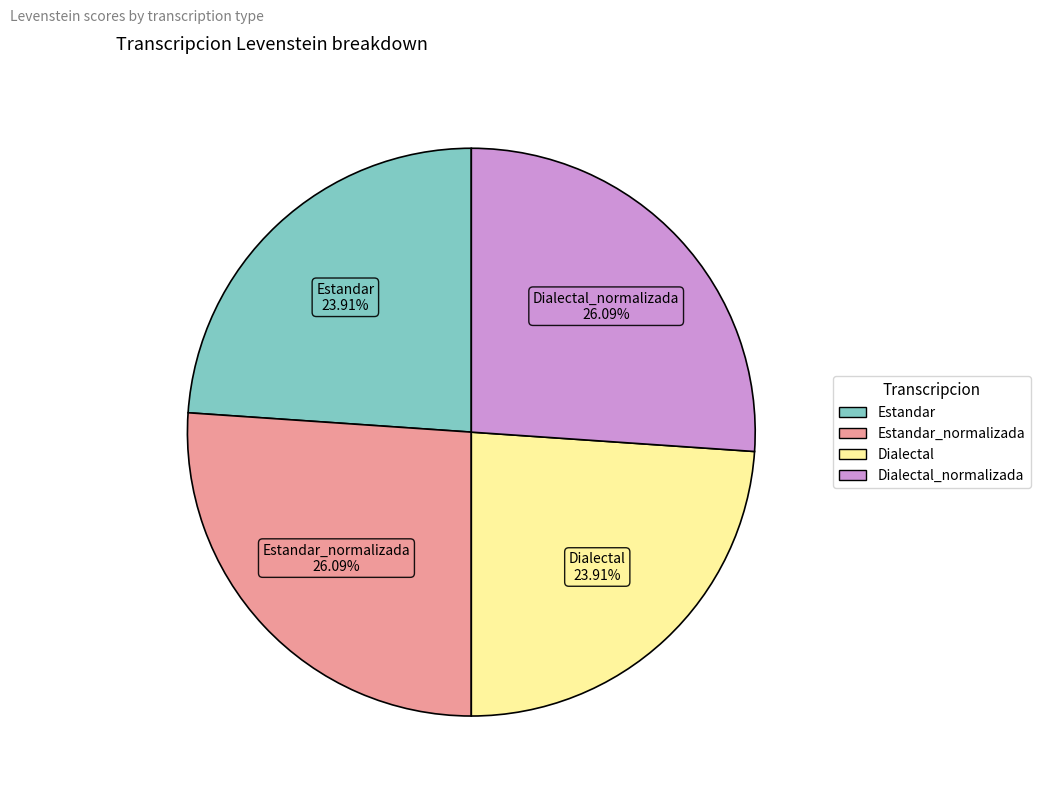

Is there a majority slice in this chart?

No